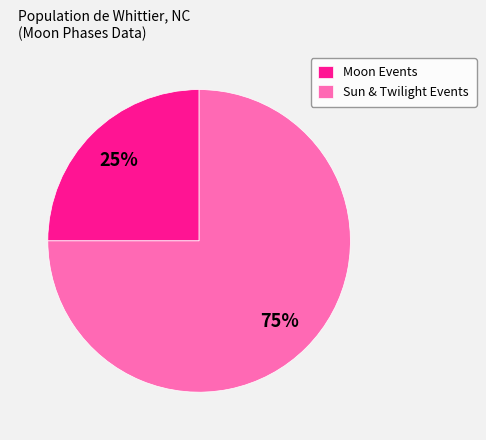

True or false: Sun & Twilight Events accounts for 75% of the total.

True